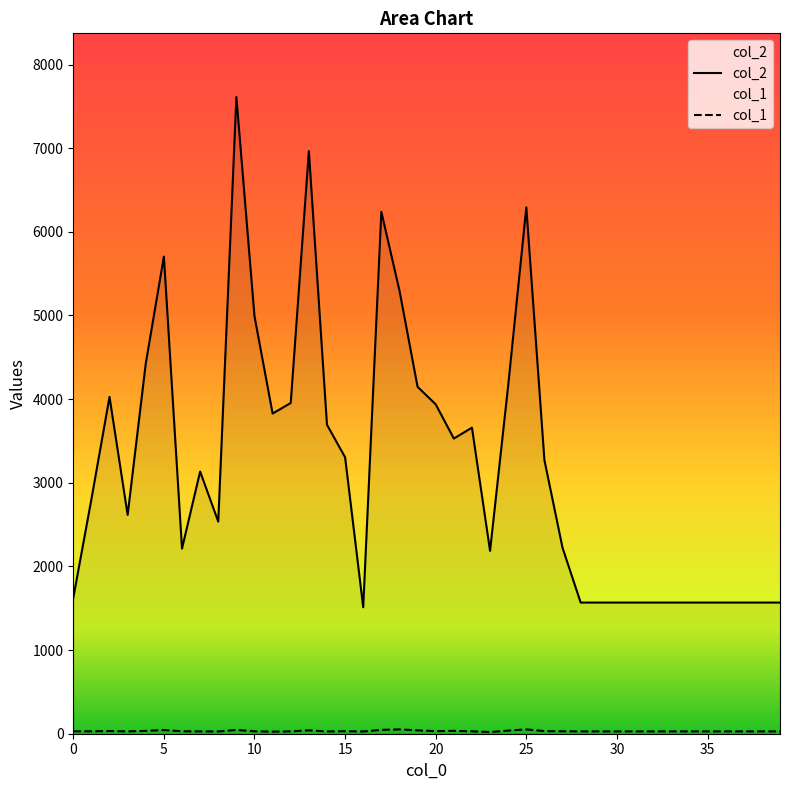

True or false: col_1 and col_2 intersect in this chart.

False